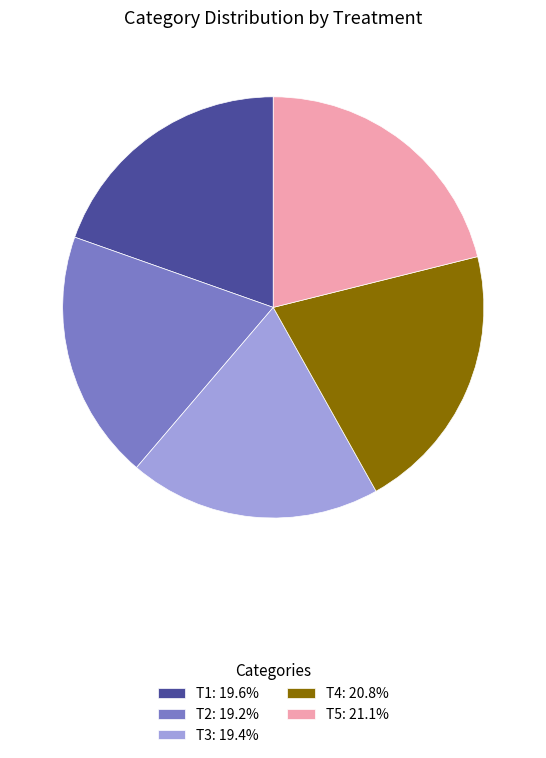

Is there a majority slice in this chart?

No